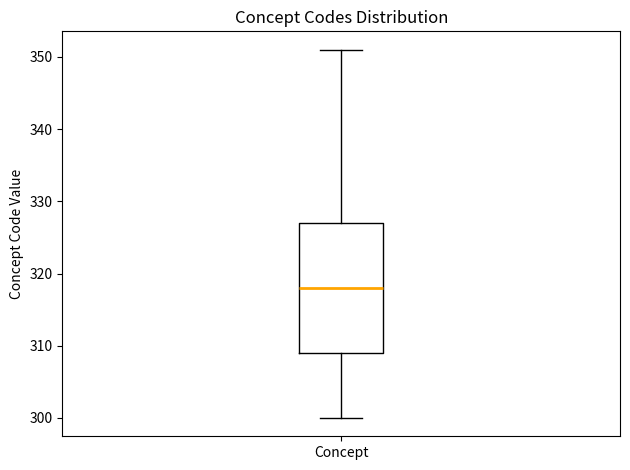

Read this box plot against the y-axis: the position of the median line, the range covered by the box, and the ends of both whiskers. The values are not printed on the chart, so give them approximately, as read against the axis.

median 318, box 309 to 327, whiskers 300 to 351